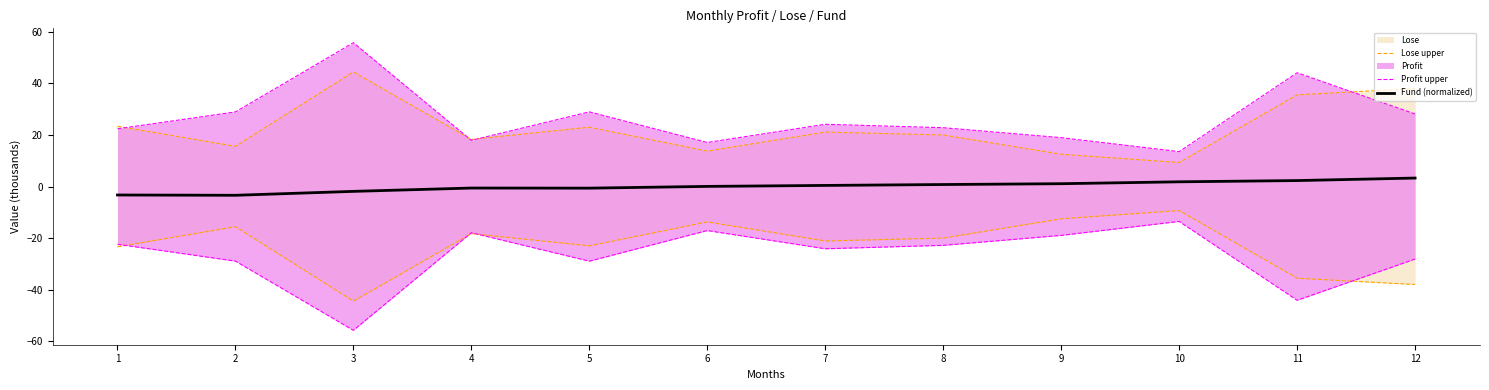

How many interior local peaks does the Profit upper series have?

4